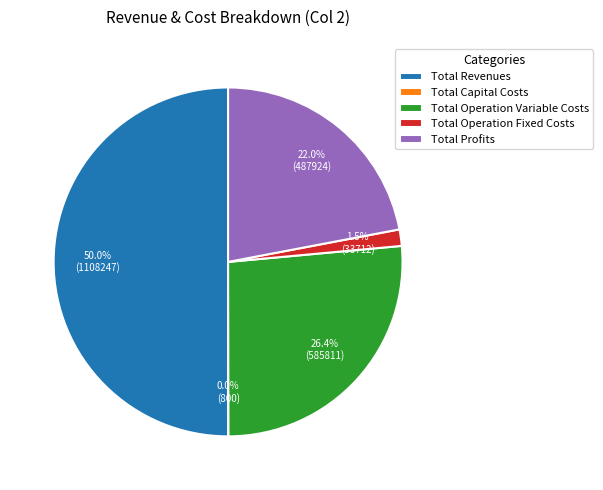

Combined, do Total Operation Variable Costs and Total Operation Fixed Costs account for over 50%?

No